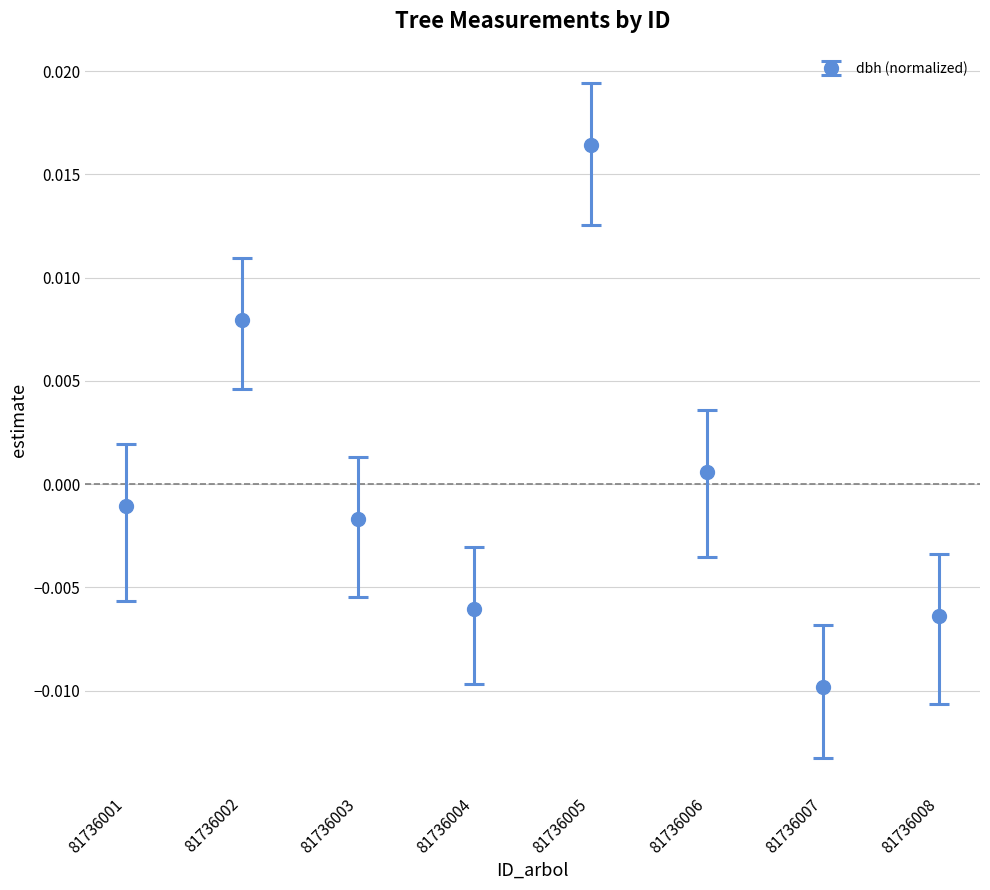

Which has a higher value, 81736007 or 81736001?

81736001